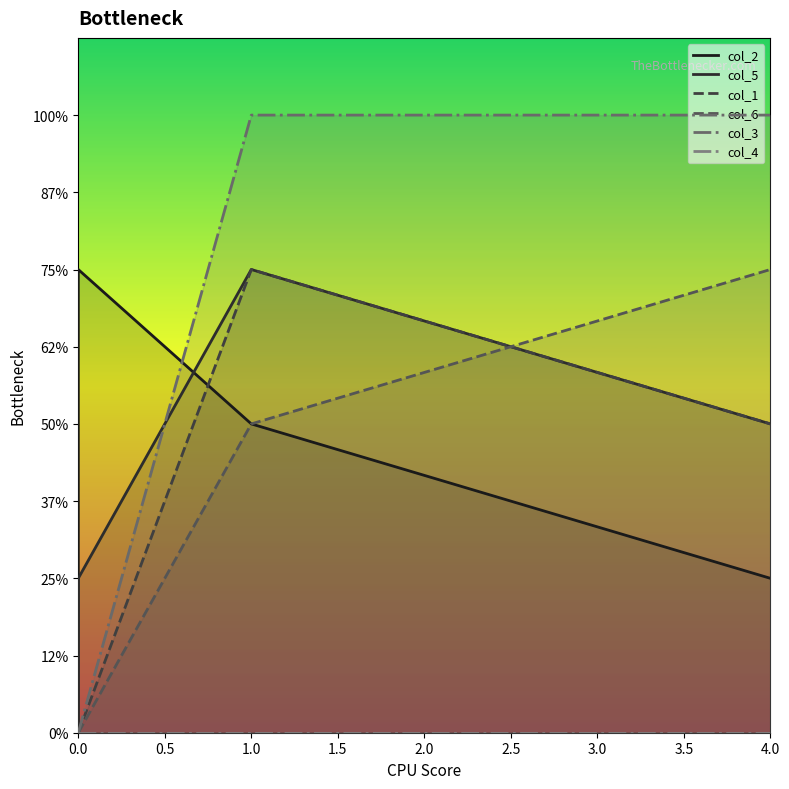

Rank the series at 1.0 from lowest to highest value.

col_4, col_2, col_6, col_5, col_1, col_3